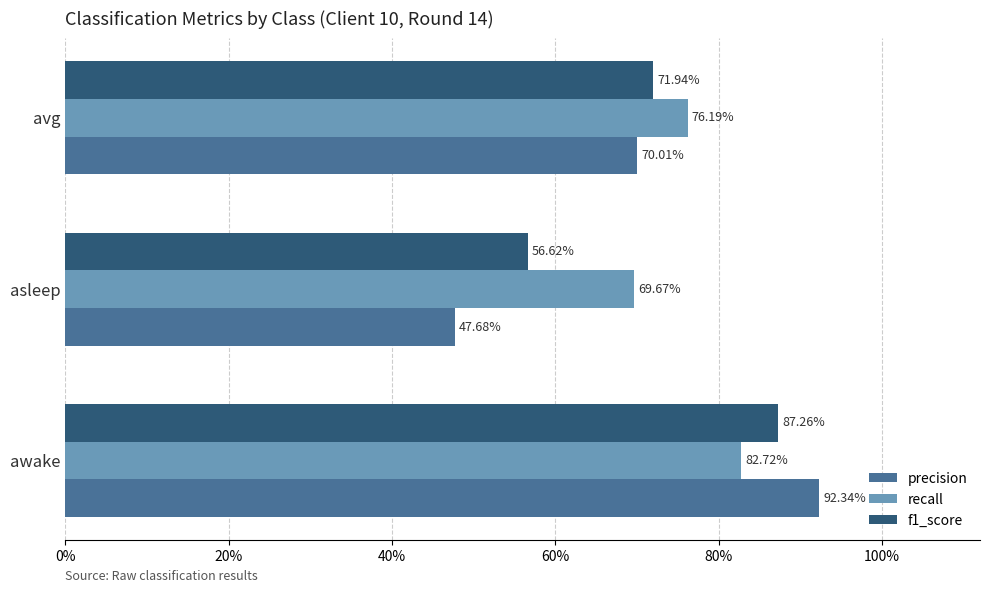

What are all the series names shown in the legend?

precision, recall, f1_score